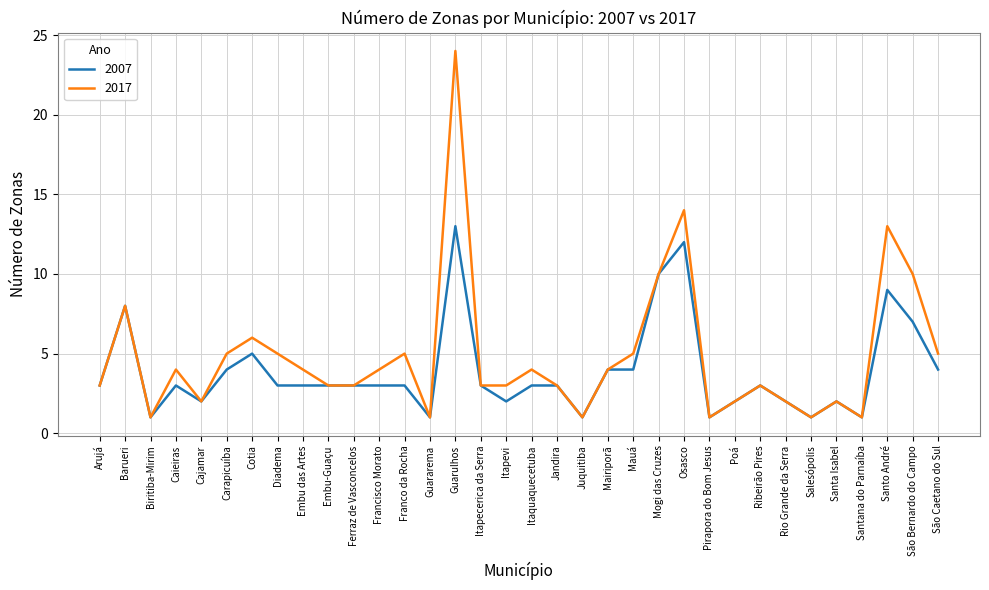

True or false: 2017 has more than 1 interior local peaks.

True